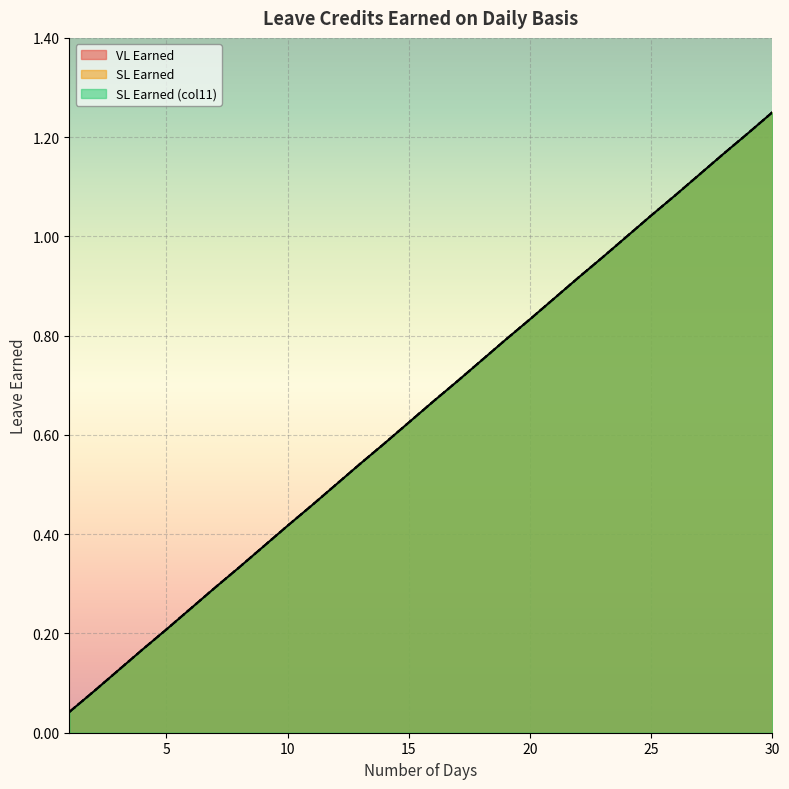

Reading right to left, transcribe all the data shown in this chart.

VL Earned: 30=1.2	29=1.2	28=1.2	27=1.1	26=1.1	25=1.0	24=1.0	23=1.0	22=0.9	21=0.9	20=0.8	19=0.8	18=0.8	17=0.7	16=0.7	15=0.6	14=0.6	13=0.5	12=0.5	11=0.5	10=0.4	9=0.4	8=0.3	7=0.3	6=0.2	5=0.2	4=0.2	3=0.1	2=0.1	1=0.0
SL Earned: 30=1.2	29=1.2	28=1.2	27=1.1	26=1.1	25=1.0	24=1.0	23=1.0	22=0.9	21=0.9	20=0.8	19=0.8	18=0.8	17=0.7	16=0.7	15=0.6	14=0.6	13=0.5	12=0.5	11=0.5	10=0.4	9=0.4	8=0.3	7=0.3	6=0.2	5=0.2	4=0.2	3=0.1	2=0.1	1=0.0
SL Earned (col11): 30=1.2	29=1.2	28=1.2	27=1.1	26=1.1	25=1.0	24=1.0	23=1.0	22=0.9	21=0.9	20=0.8	19=0.8	18=0.8	17=0.7	16=0.7	15=0.6	14=0.6	13=0.5	12=0.5	11=0.5	10=0.4	9=0.4	8=0.3	7=0.3	6=0.2	5=0.2	4=0.2	3=0.1	2=0.1	1=0.0